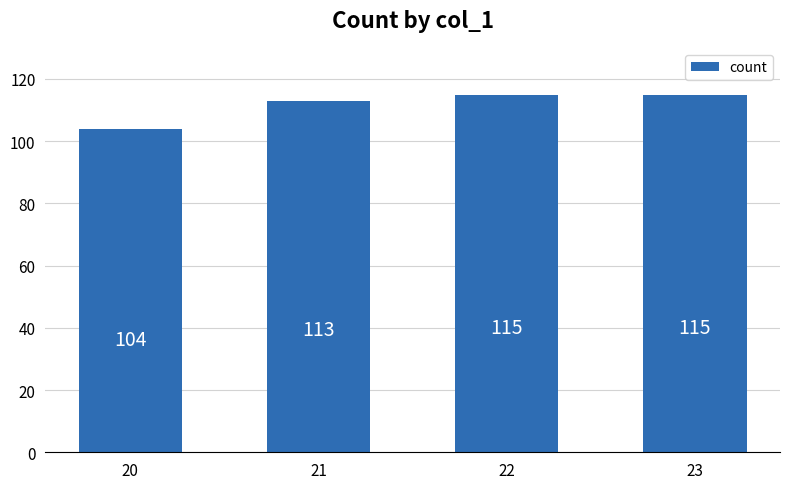

What is the approximate value at 22, to the nearest 10?

120